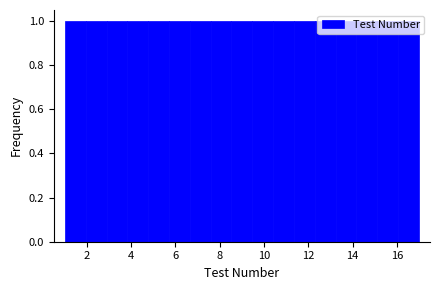

How tall is the bar that spans 6.6 to 7.6 on the x-axis? Neither the bar edges nor the heights are printed on the chart, so give them approximately, as read against the axes.

1